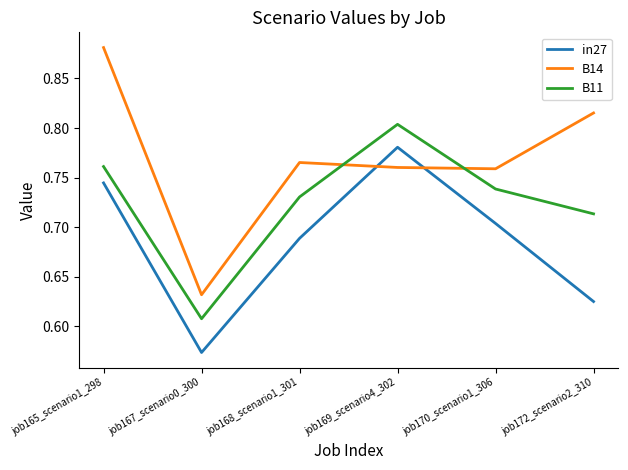

At which category is the sum across all series the highest?

job165_scenario1_298